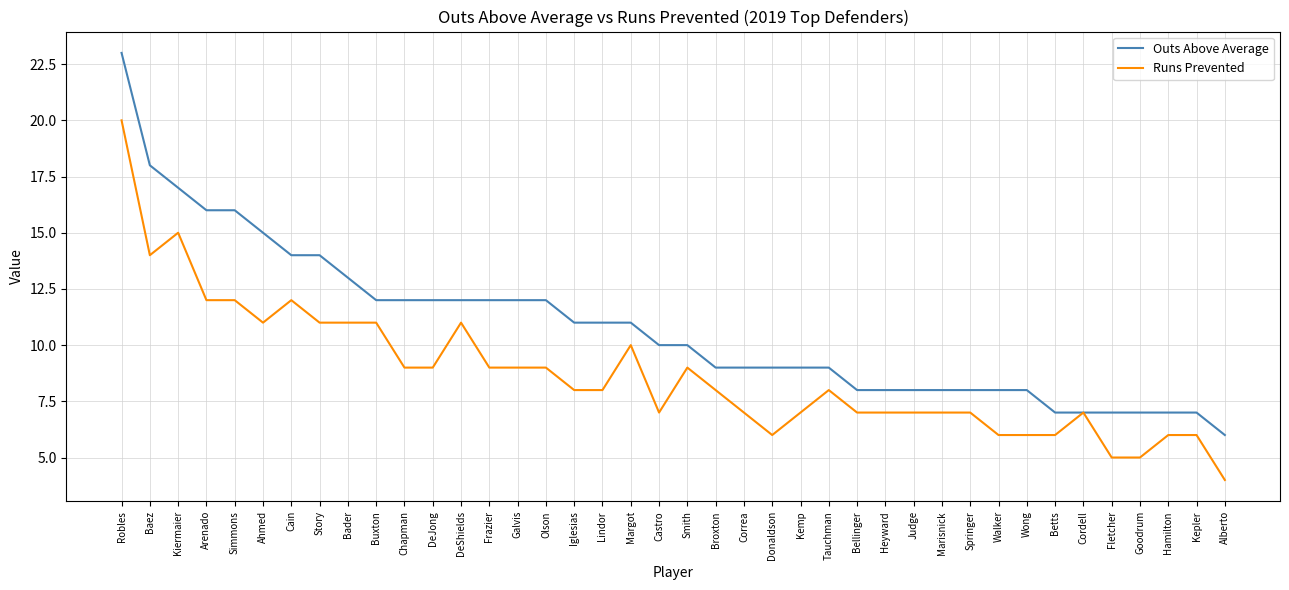

At Lindor, list the series in order from largest to smallest.

Outs Above Average, Runs Prevented